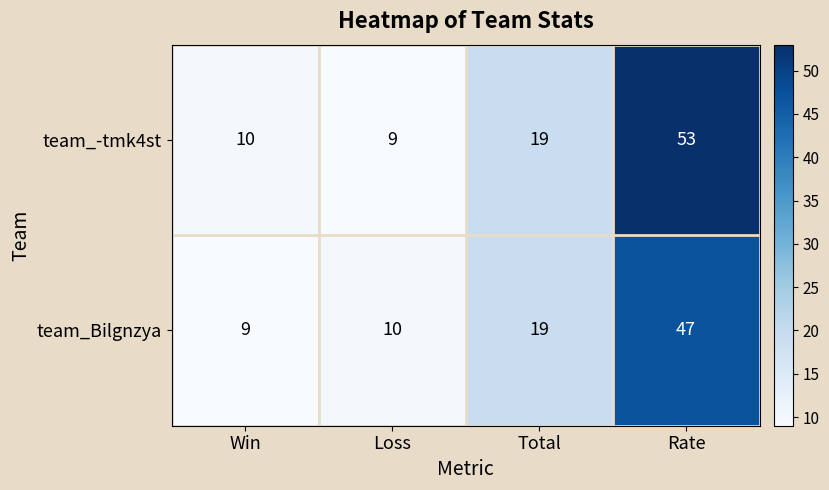

True or false: team_Bilgnzya has a value of 19 at Total.

True